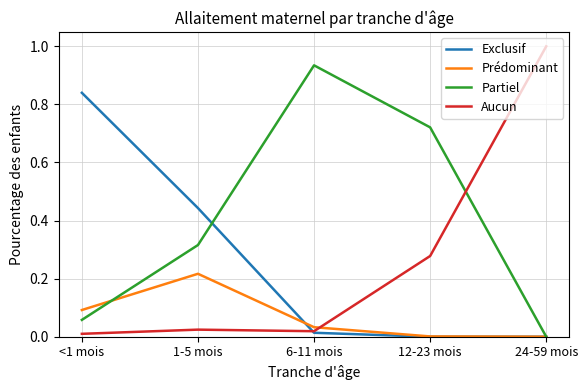

Is the value of Aucun at <1 mois greater than the value of Partiel at 24-59 mois?

Yes